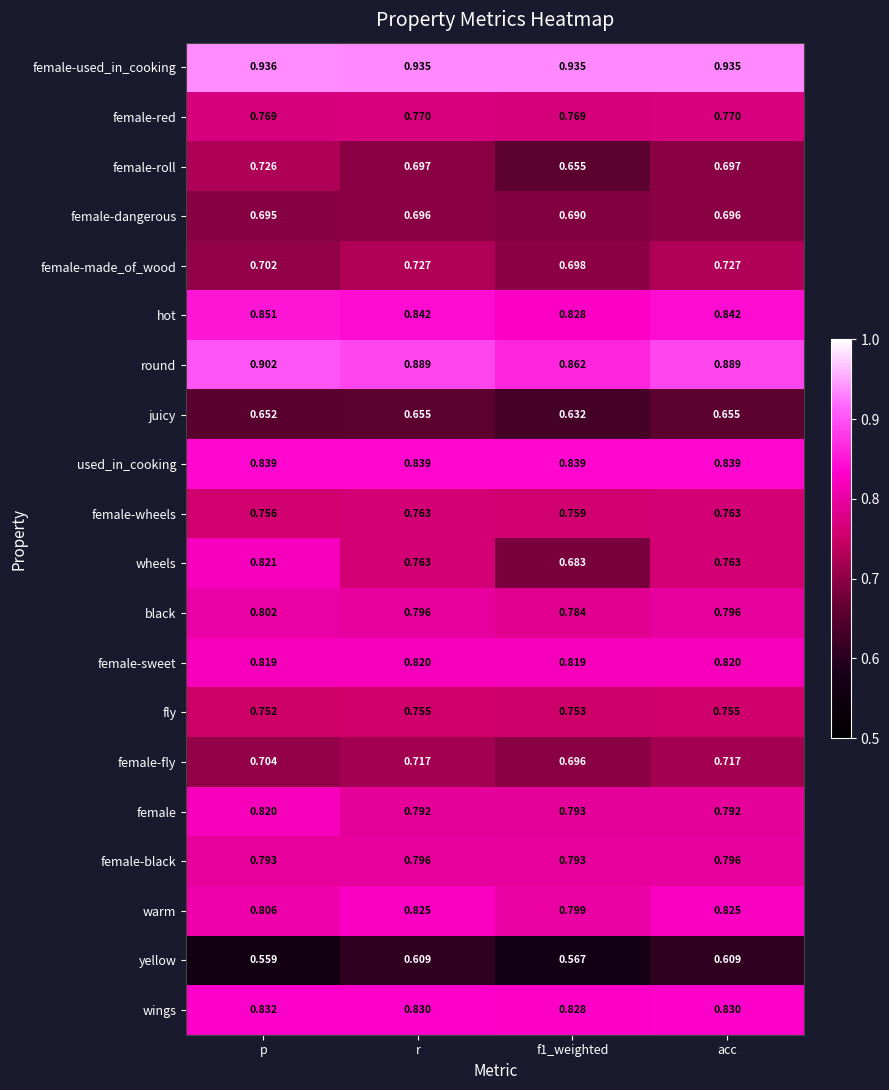

At p, list the series in order from largest to smallest.

female-used_in_cooking, round, hot, used_in_cooking, wings, wheels, female, female-sweet, warm, black, female-black, female-red, female-wheels, fly, female-roll, female-fly, female-made_of_wood, female-dangerous, juicy, yellow